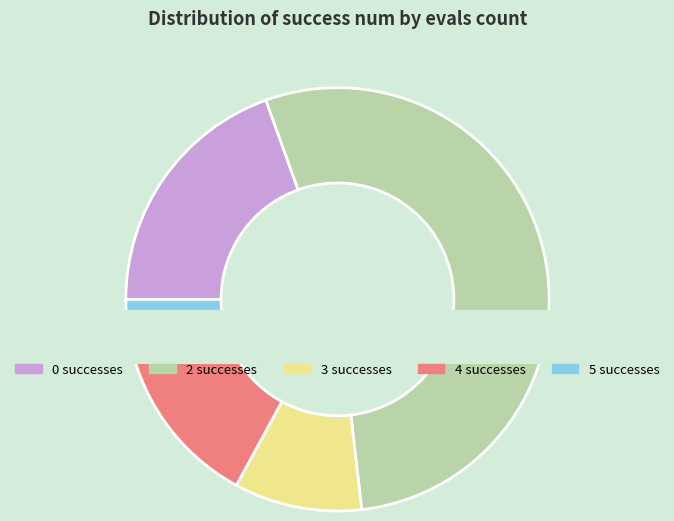

How many slices are in this pie chart?

5